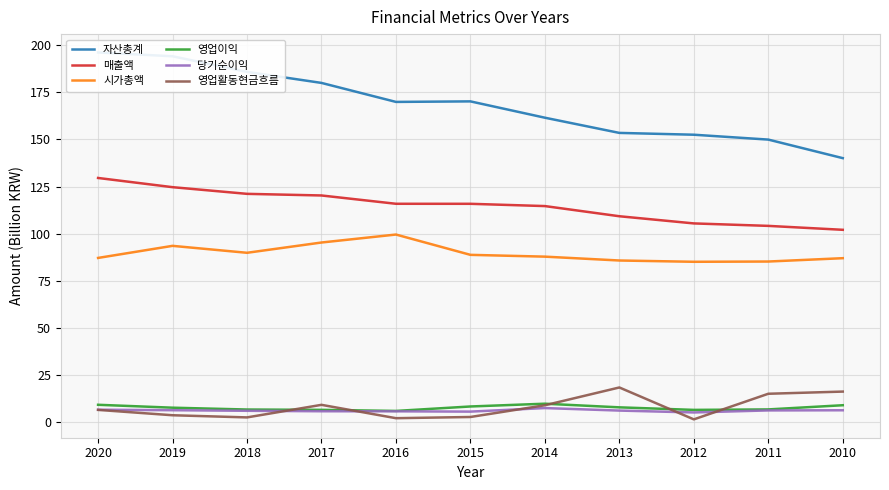

What is the total value across all series at 2011?

367.7